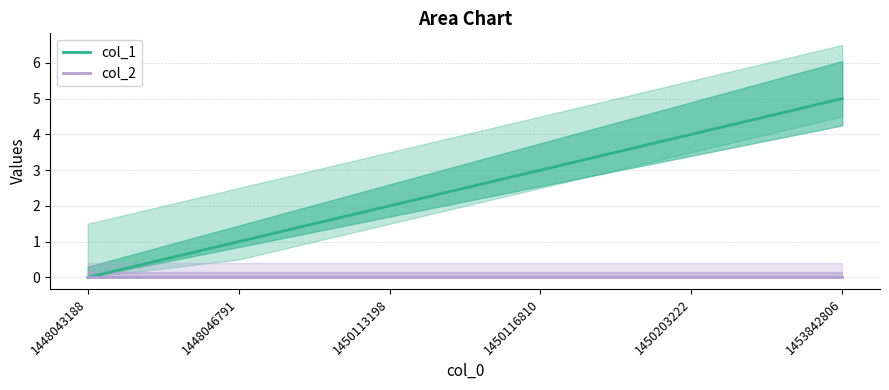

How many col_1 values are between 1 and 4?

4